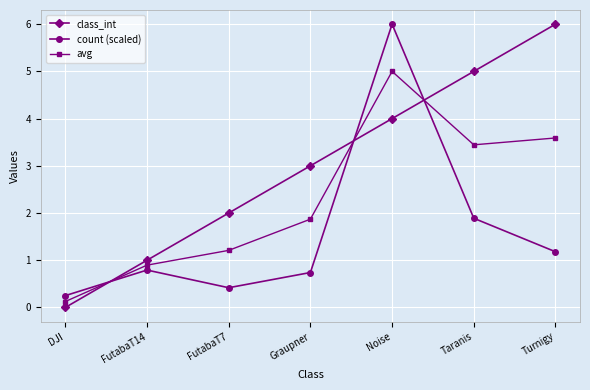

True or false: avg and class_int cross at least once.

True